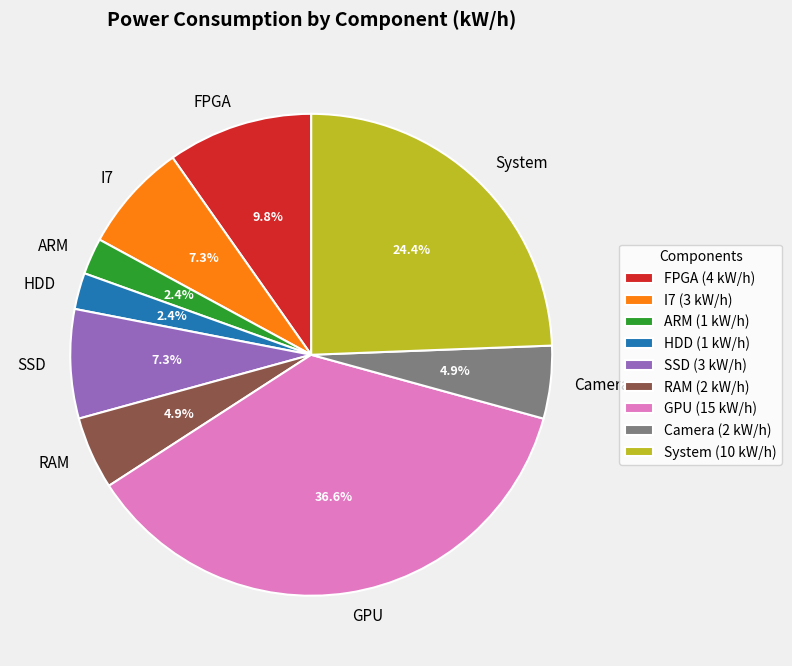

Does HDD account for over 50% of the chart?

No